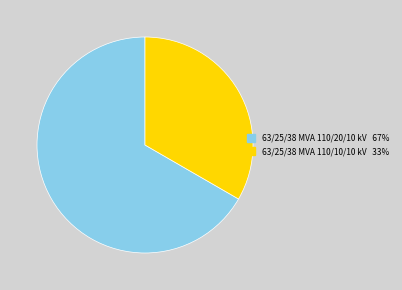

Rank the categories by value from lowest to highest.

63/25/38 MVA 110/10/10 kV, 63/25/38 MVA 110/20/10 kV